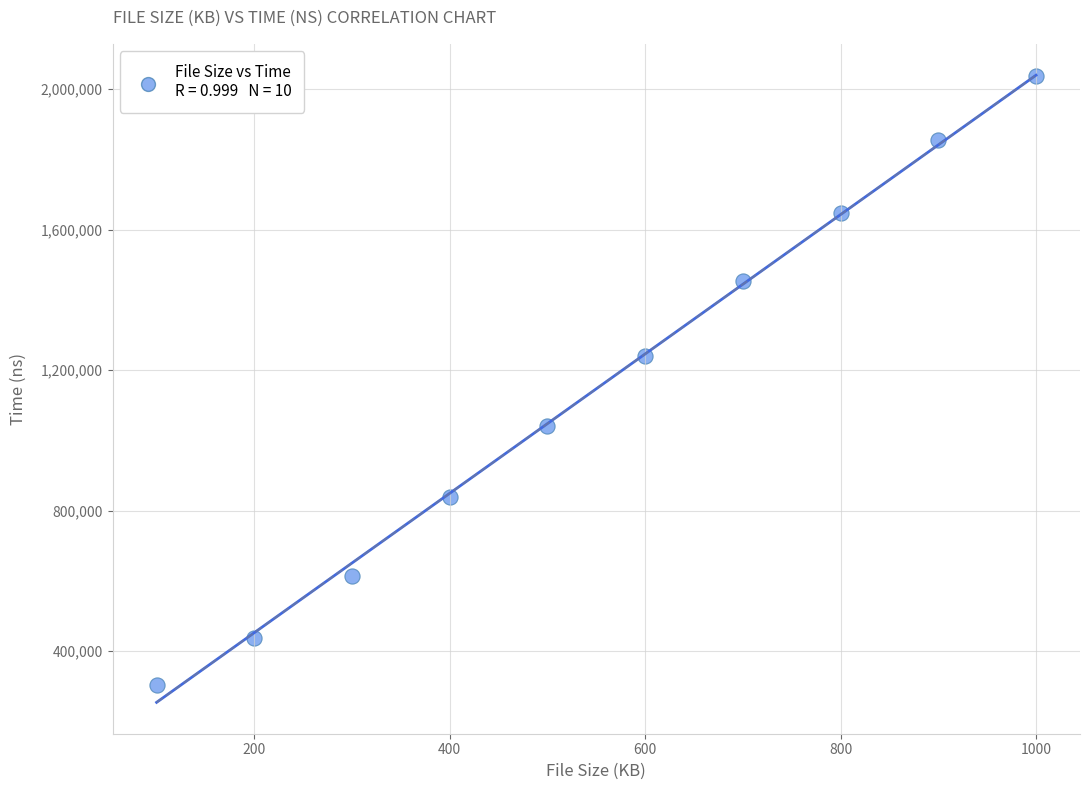

What is the average Y value?

1146861